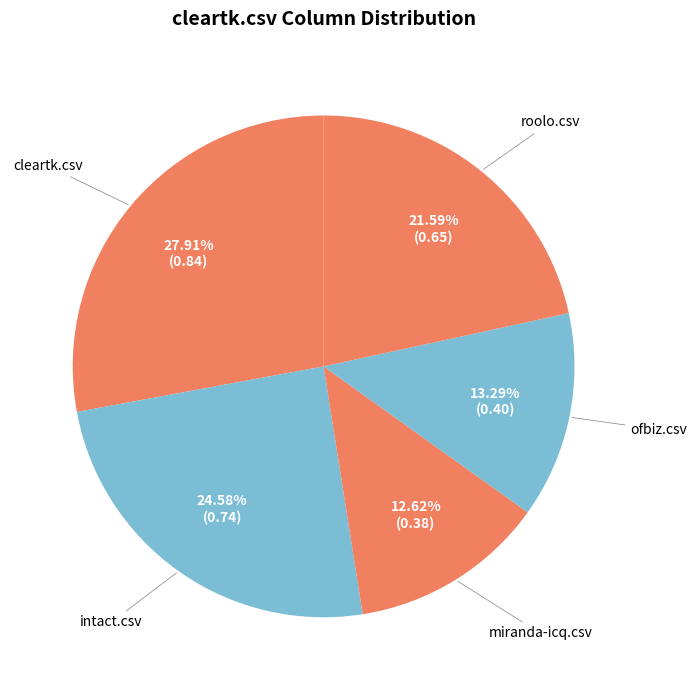

What portion of the pie excludes intact.csv?

75.4%